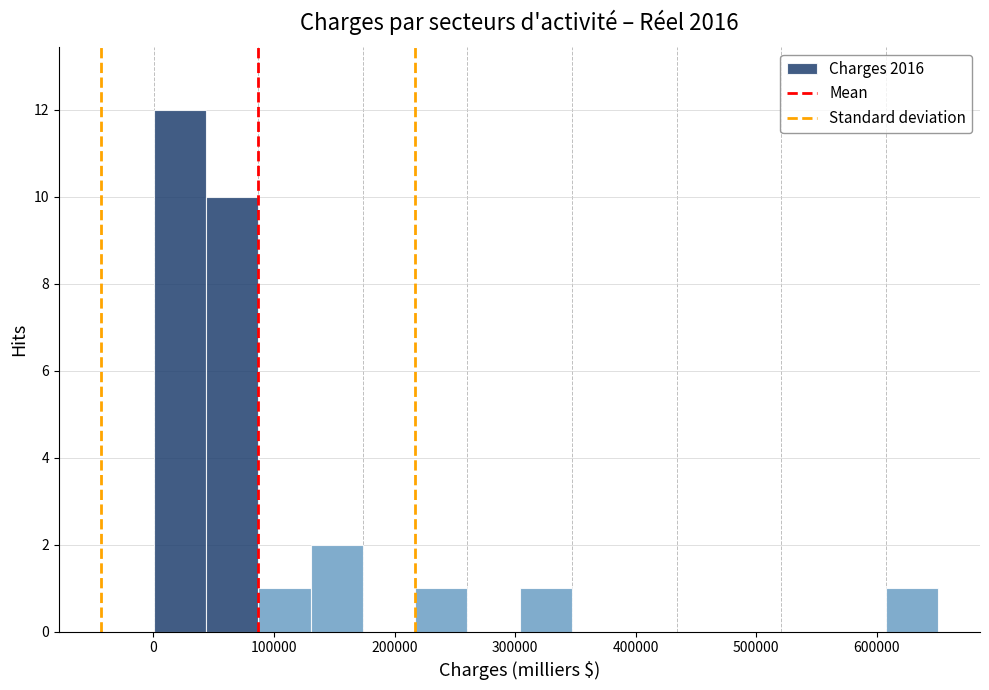

What is the height of the bar covering 0 to 40000 on the x-axis? Neither the bar edges nor the heights are printed on the chart, so give them approximately, as read against the axes.

12